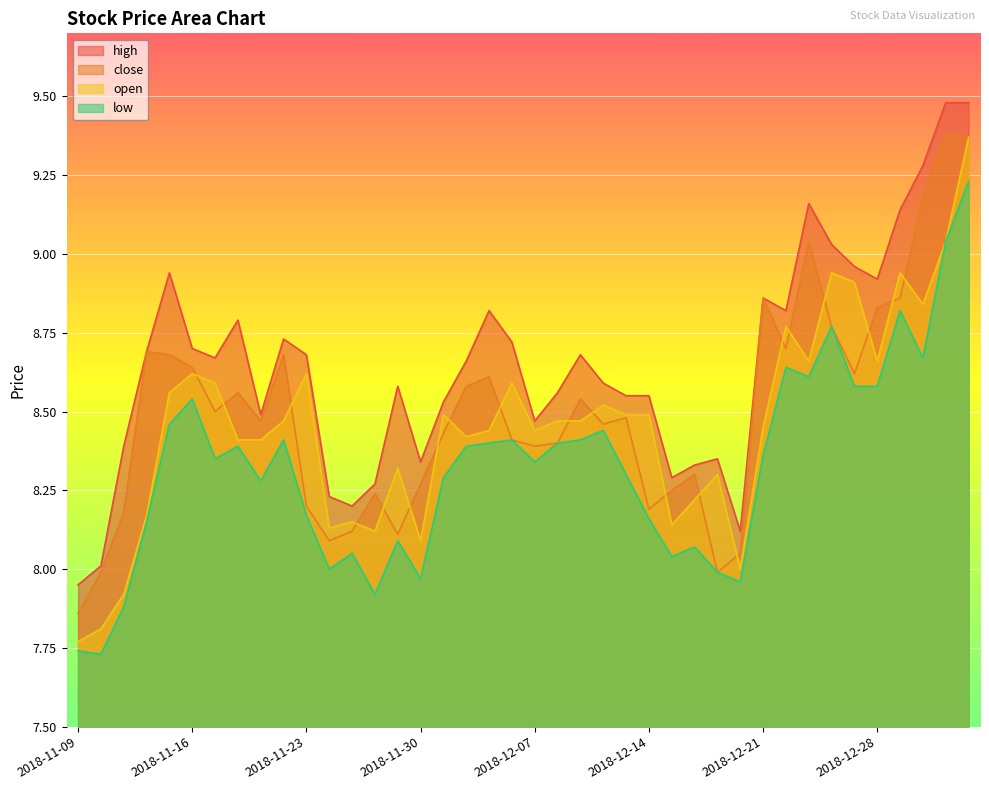

What is the label of the 5th point from the right?

2018-12-28